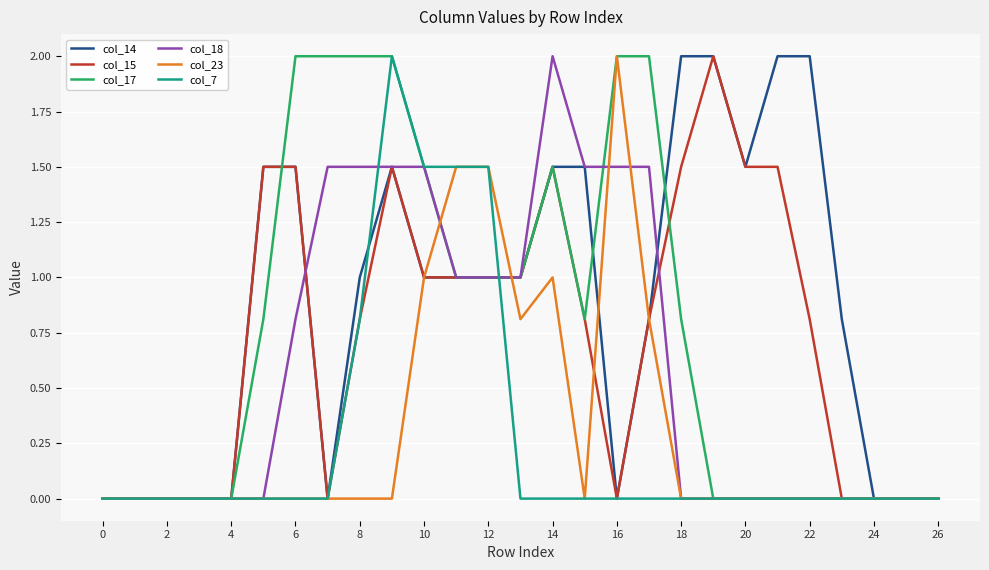

Which series has the largest total across all categories?

col_14